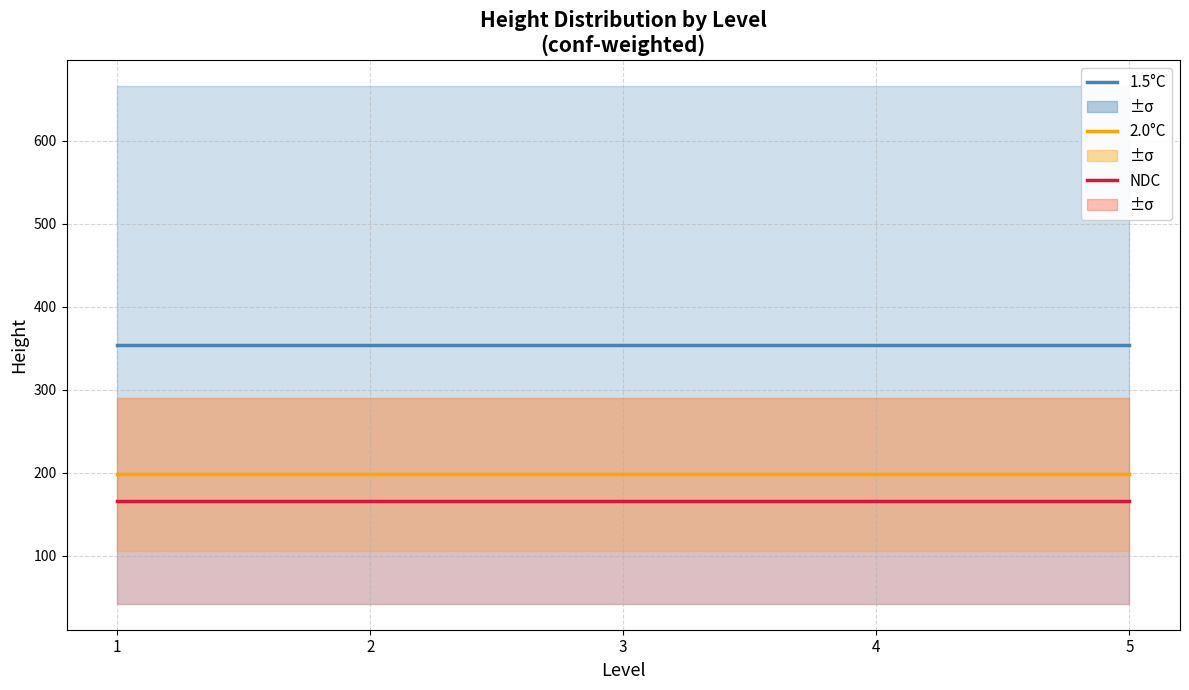

True or false: NDC has a value of 166 at 2.

True